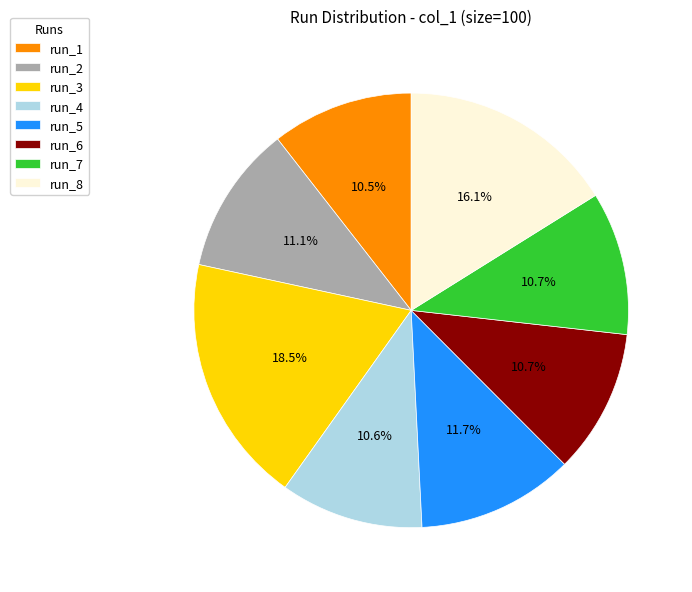

To the nearest percent, what is the difference between the run_2 and run_5 slice percentages?

1%